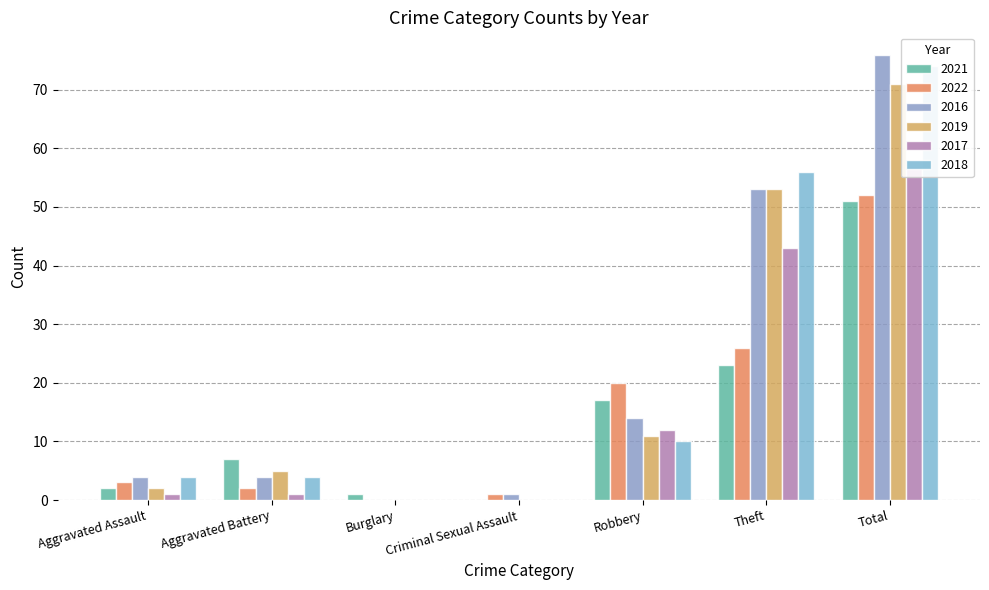

How many data points in 2016 are less than 4?

2